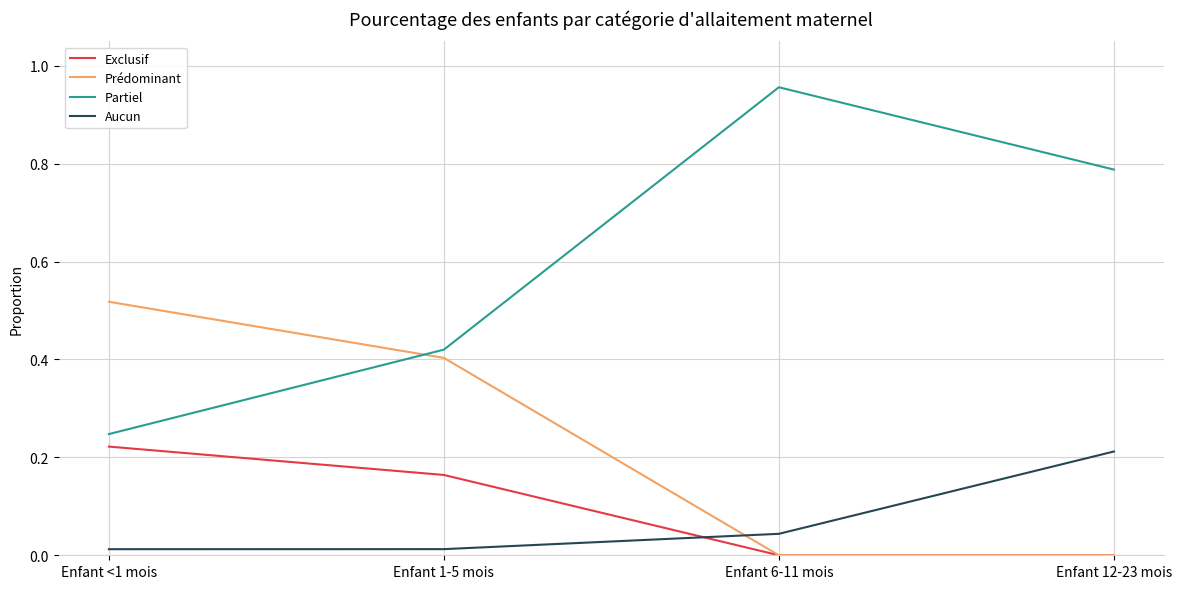

At which label does Exclusif reach its peak?

Enfant <1 mois